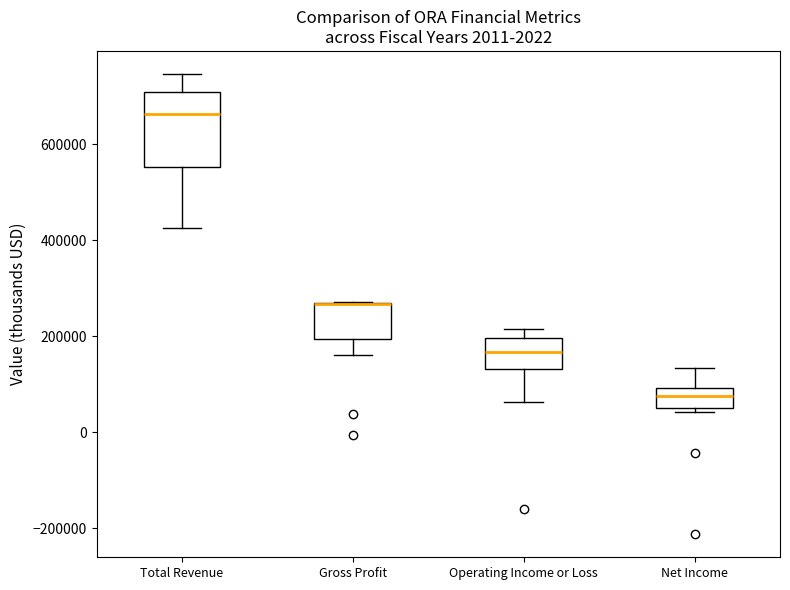

Which box is the tallest, from its lower edge to its upper edge?

Total Revenue